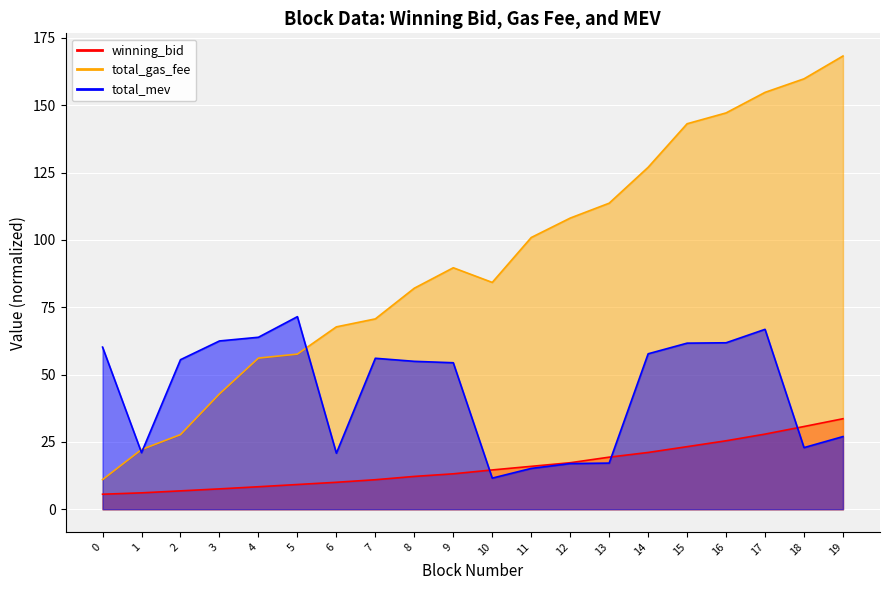

At 16, list the series in order from smallest to largest.

winning_bid_line, total_mev_line, total_gas_fee_line